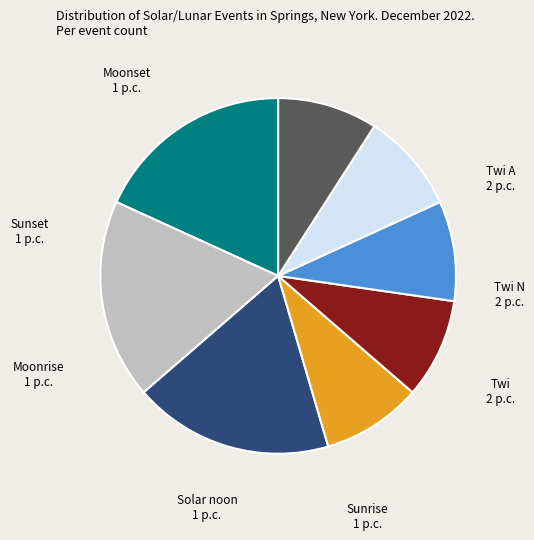

Is there a majority slice in this chart?

No